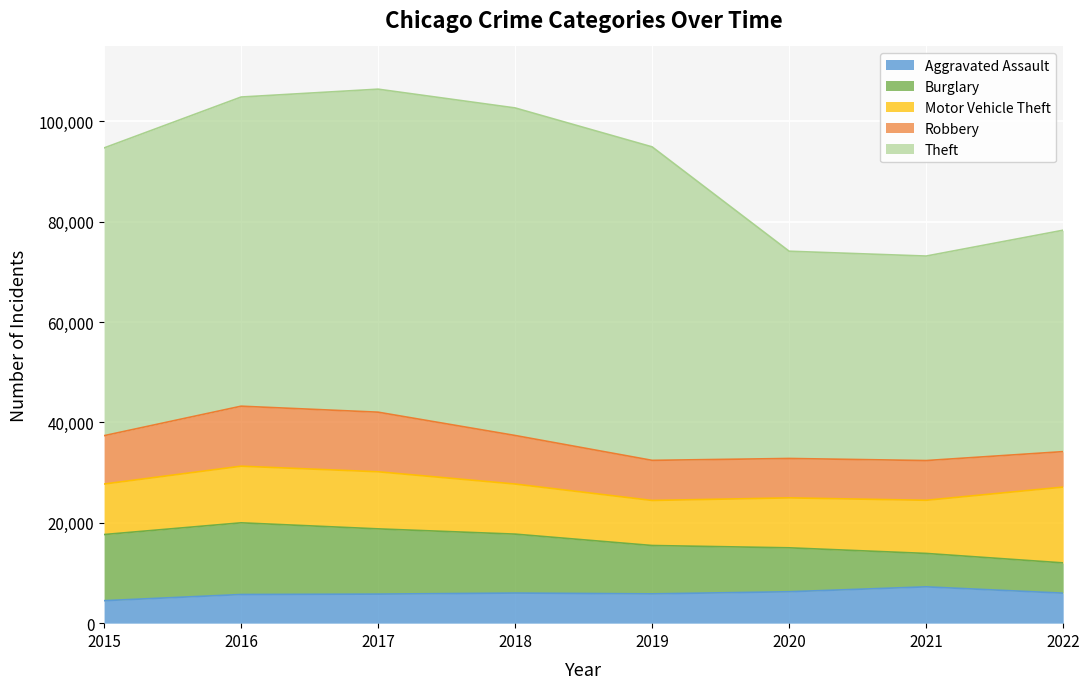

What is the sum of all Burglary values?

83306